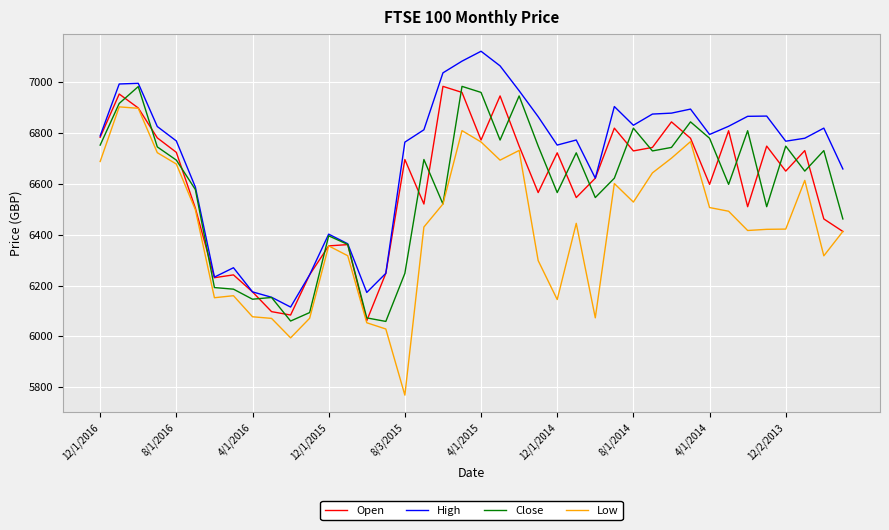

What is the smallest value displayed?

5768.2